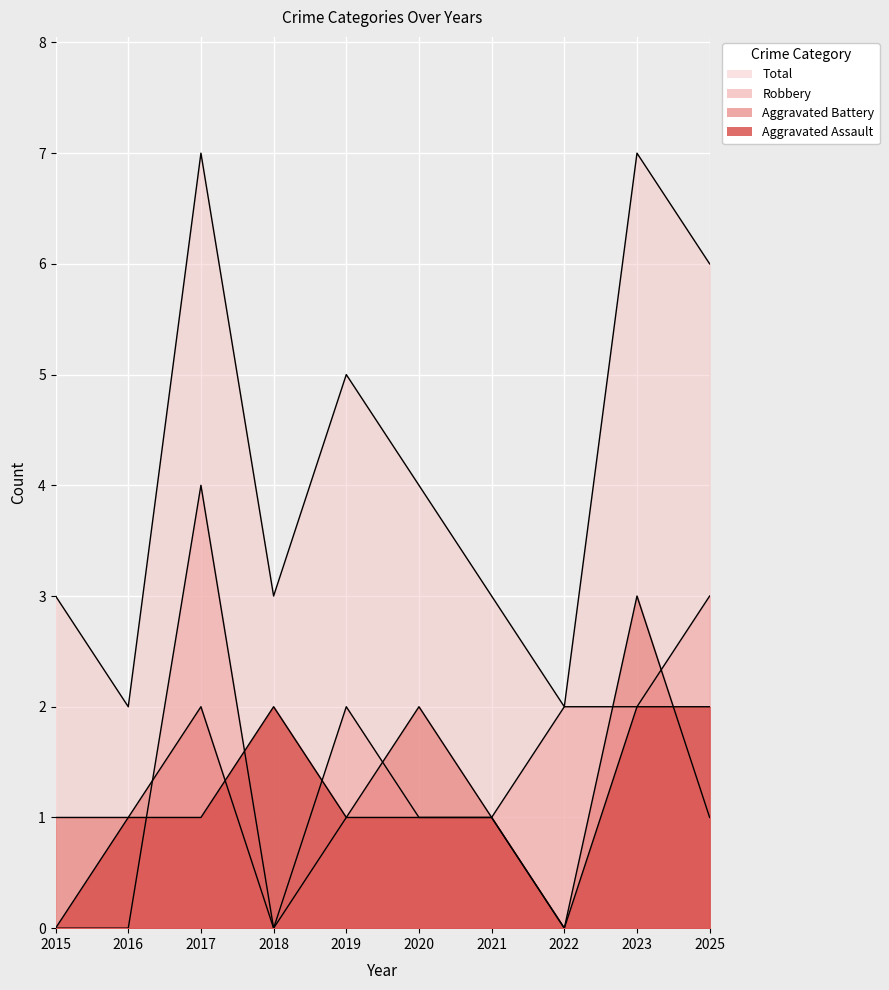

Does the chart display data point markers on the line(s)?

No